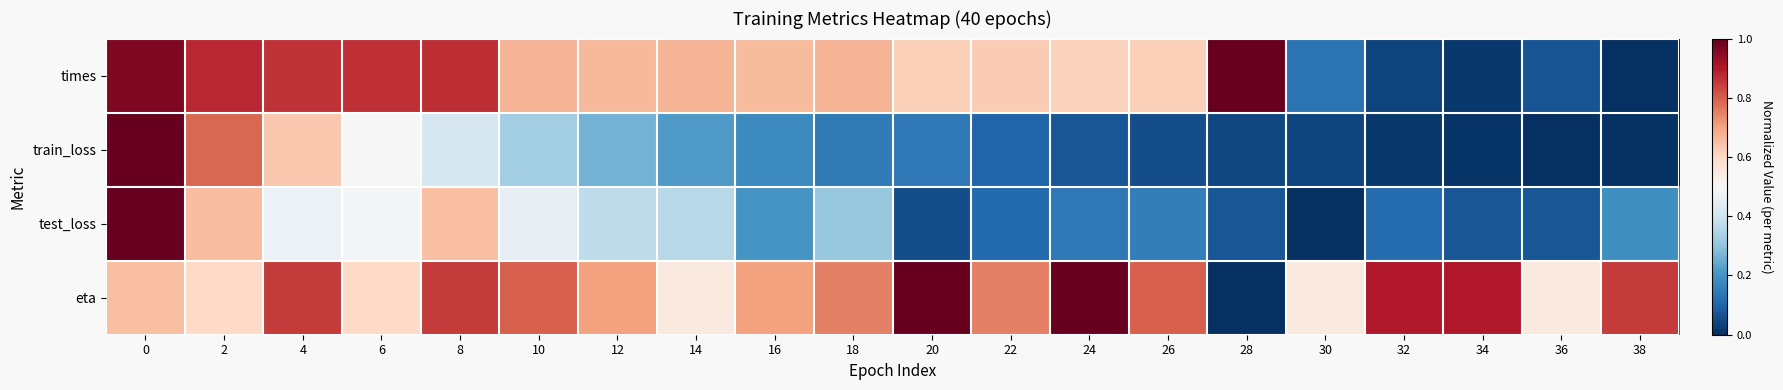

What is the total value across all series at 28?

1.1